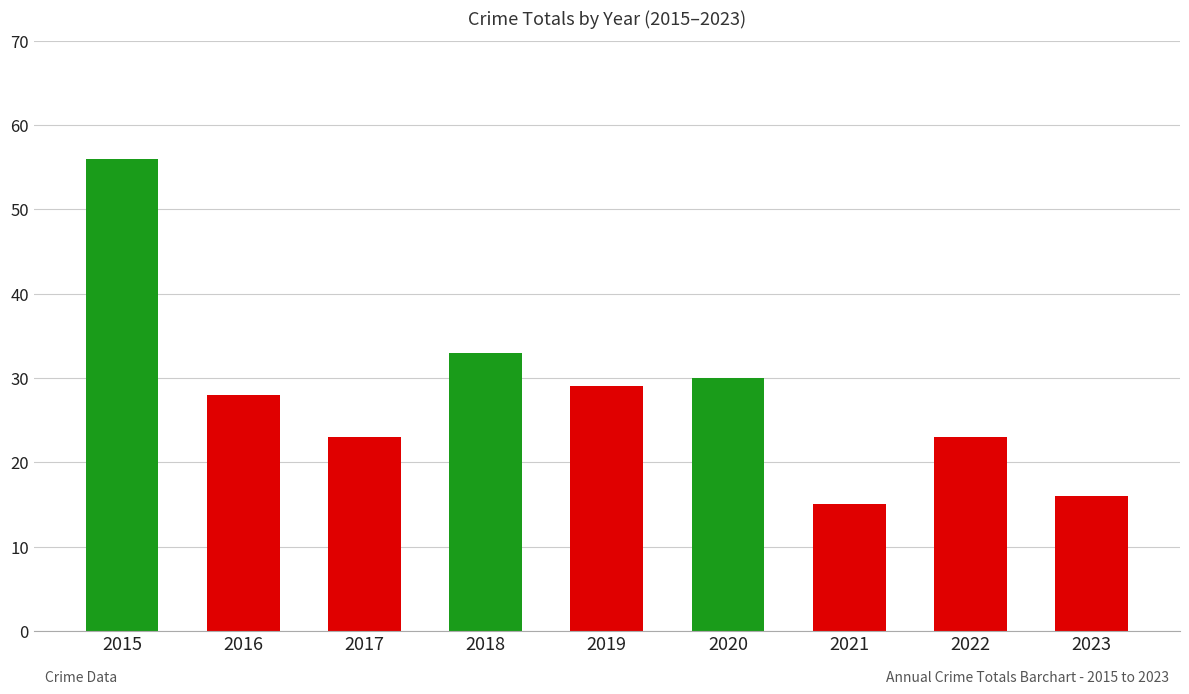

At which label does the data first exceed 28?

2015